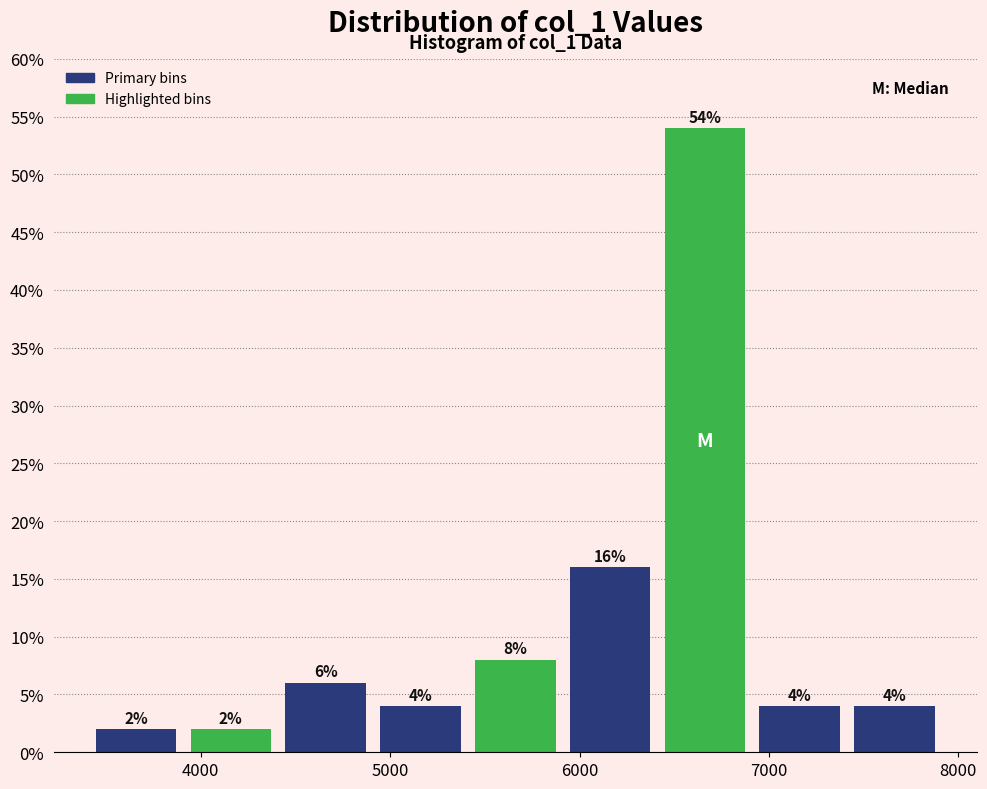

Over which range of the x-axis is the bar tallest?

6400 to 6900